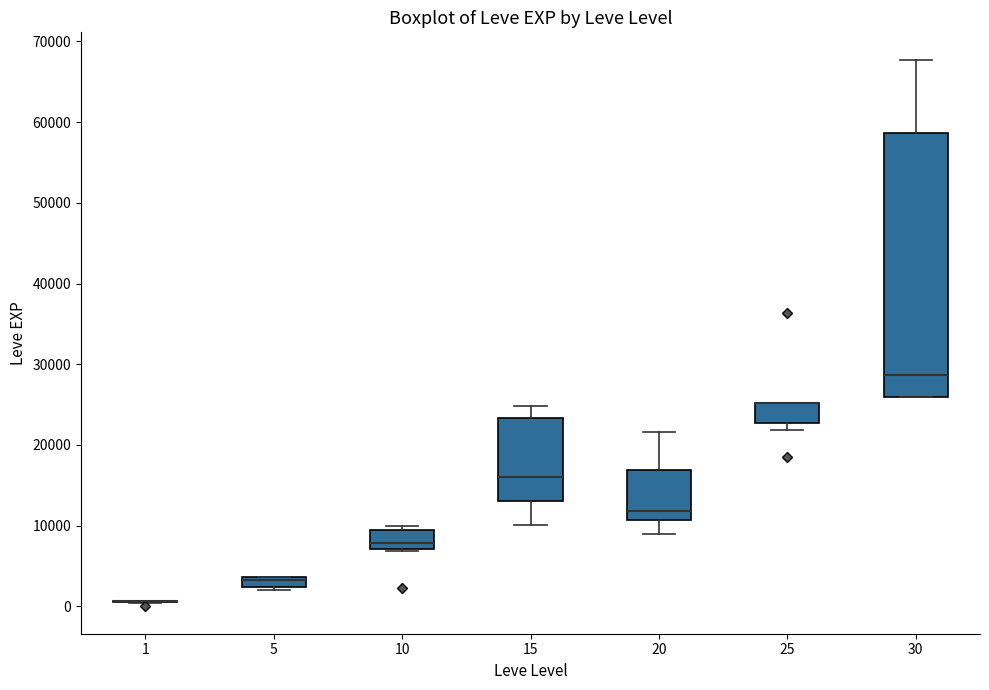

Where is the lower edge of the box at x = 15 on the y-axis? The values are not printed on the chart, so give them approximately, as read against the axis.

13000